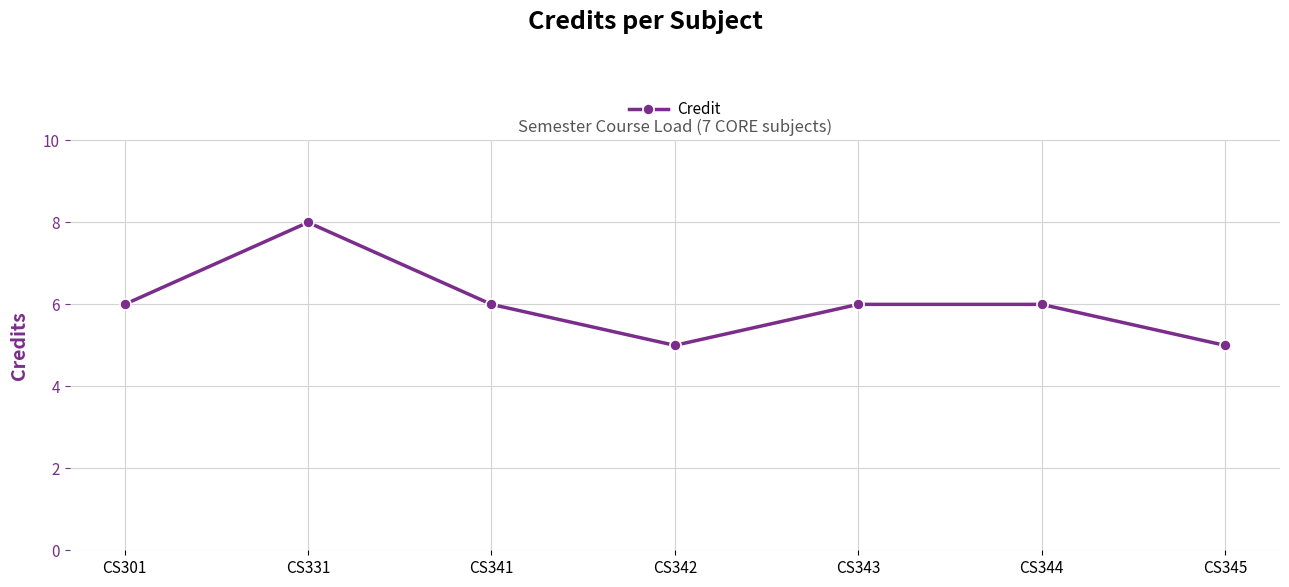

The value at CS342 is 2. True or false?

False